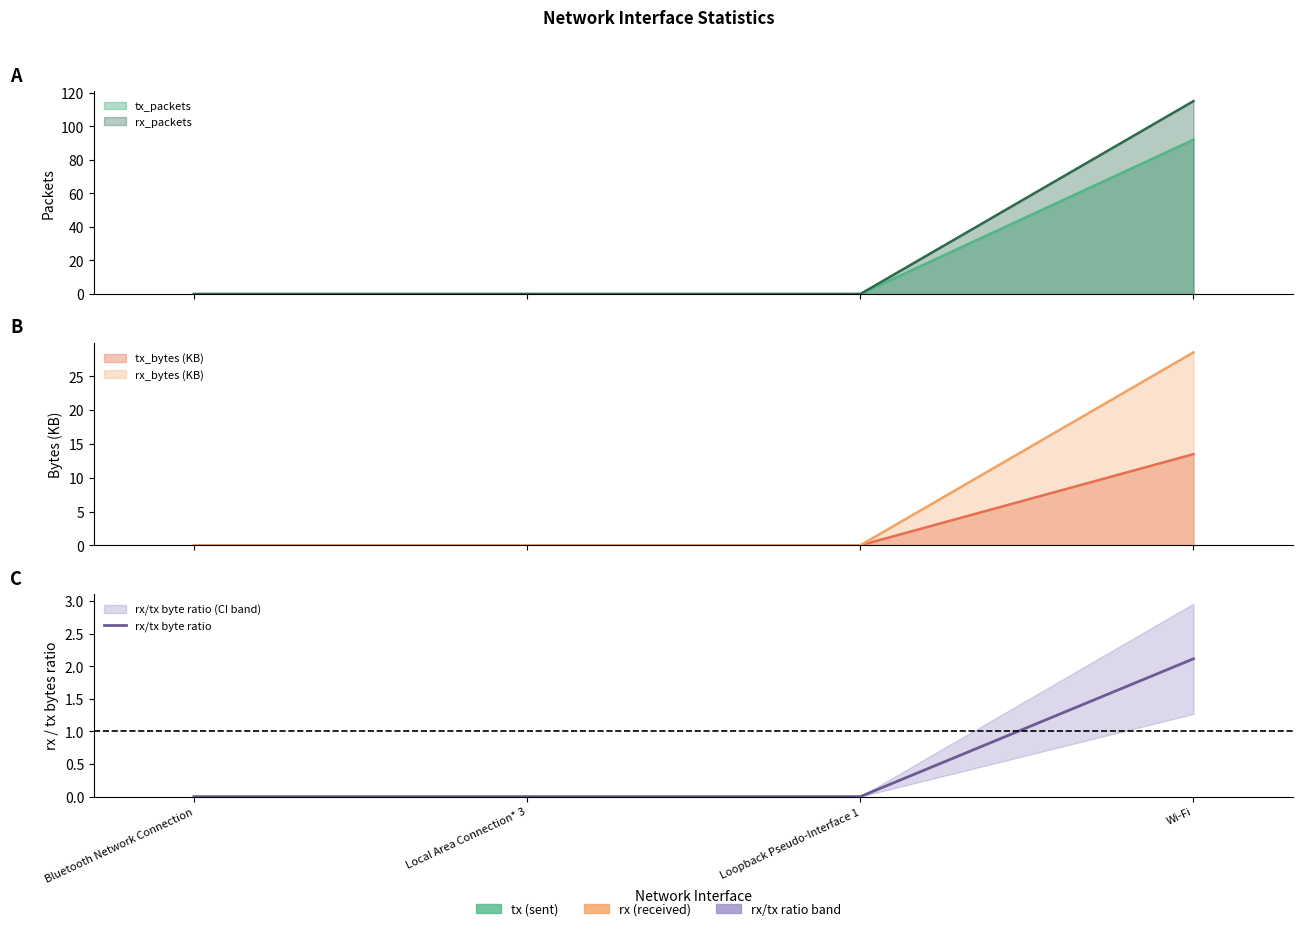

True or false: the data shows 0.0 at Loopback Pseudo-Interface 1.

True